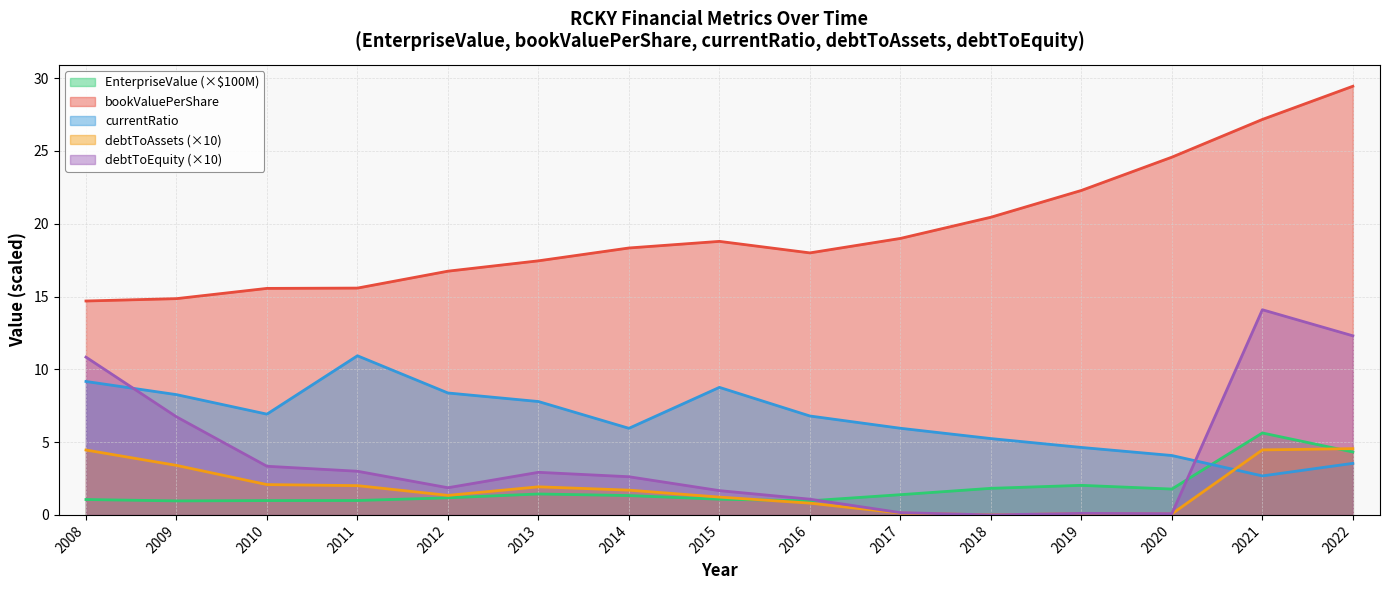

Where is the first local minimum for debtToAssets?

2012